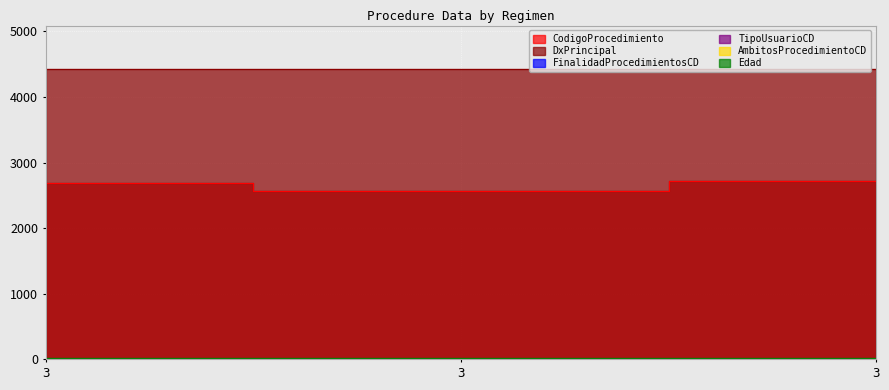

What are all the series names shown in the legend?

CodigoProcedimiento, DxPrincipal, FinalidadProcedimientosCD, TipoUsuarioCD, AmbitosProcedimientoCD, Edad